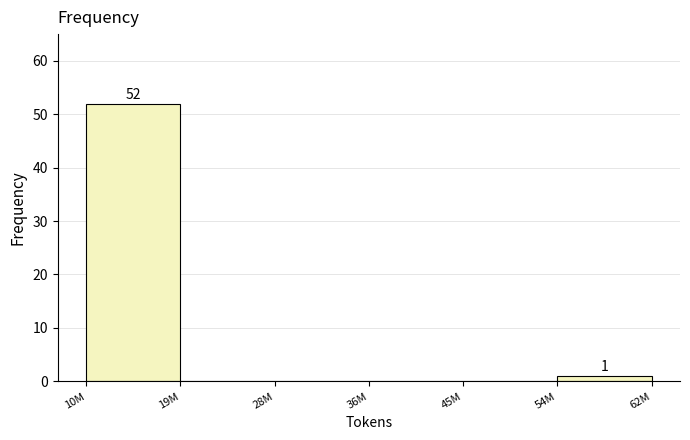

Reading right to left, transcribe all the data shown in this chart.

54M=1	45M=0	36M=0	28M=0	19M=0	10M=52